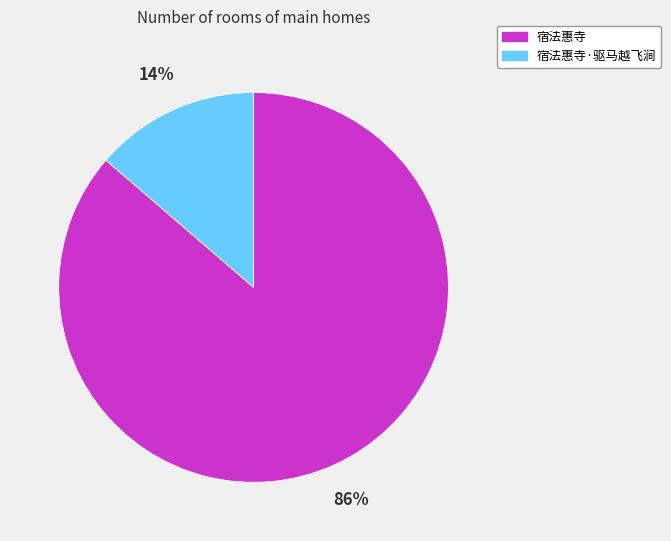

Which slice is the largest?

宿法惠寺